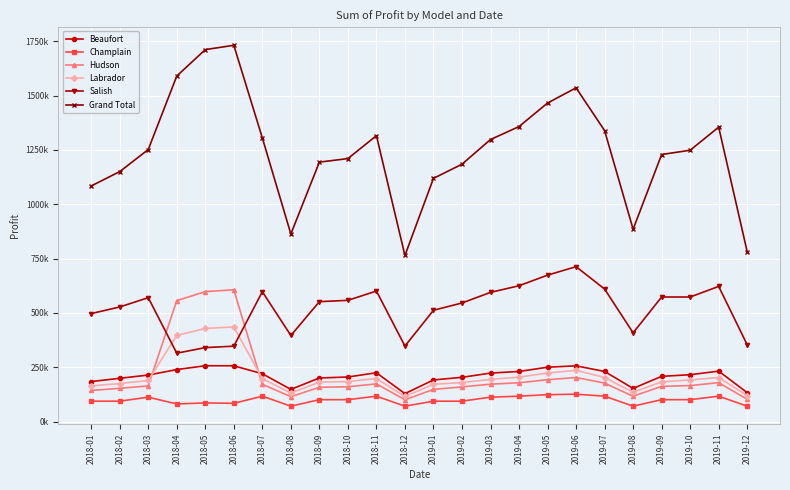

Which series has the largest range (max minus min)?

Grand Total